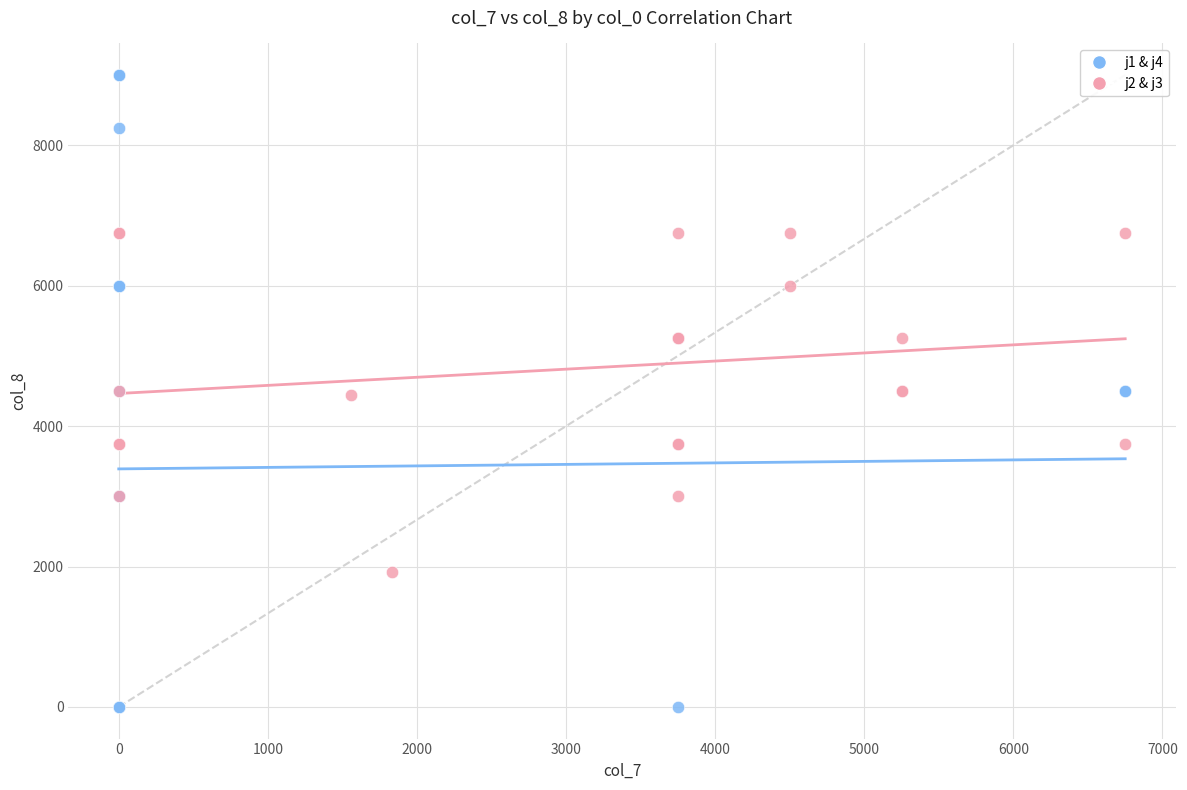

Which series has the largest Y range (max minus min)?

j1 & j4